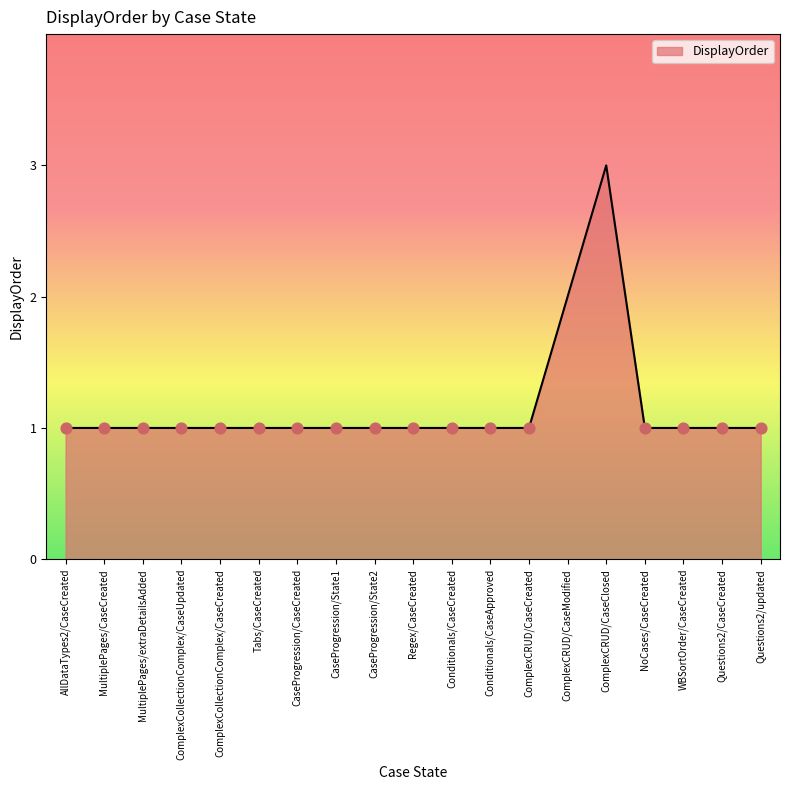

Which has a higher value, ComplexCRUD/CaseClosed or AllDataTypes2/CaseCreated?

ComplexCRUD/CaseClosed